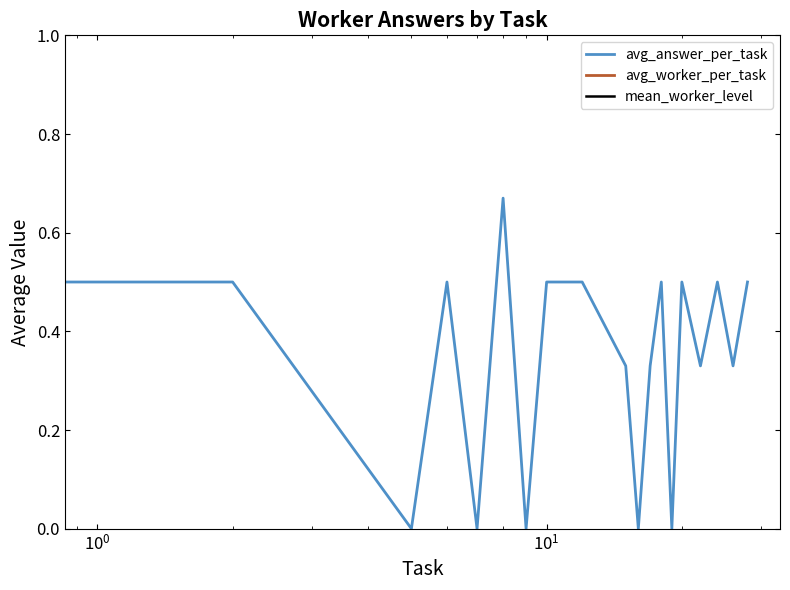

What is the average value of the avg_answer_per_task series?

0.3